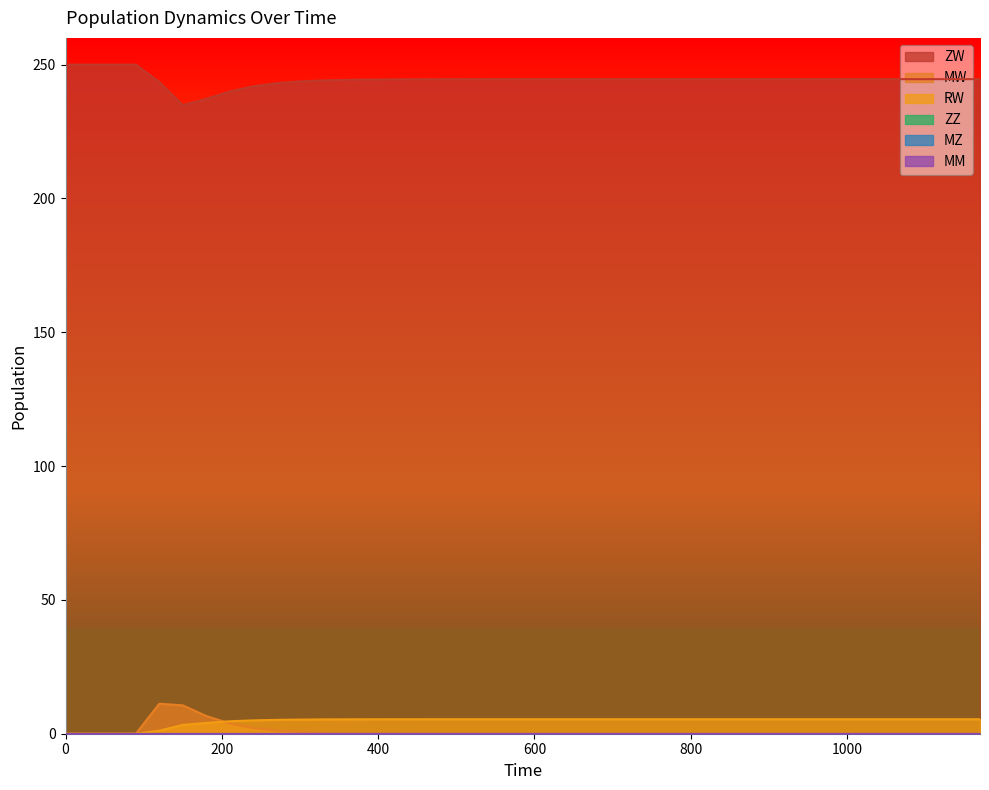

Reading left to right, transcribe all the data shown in this chart.

ZW: 0=250.0	30=250.0	60=250.0	90=250.0	120=243.5	150=234.9	180=237.2	210=239.9	240=241.9	270=243.1	300=243.7	330=244.1	360=244.3	390=244.4	420=244.5	450=244.5	480=244.6	510=244.6	540=244.6	570=244.6	600=244.6	630=244.6	660=244.6	690=244.6	720=244.6	750=244.6	780=244.6	810=244.6	840=244.6	870=244.6	900=244.6	930=244.6	960=244.6	990=244.6	1020=244.6	1050=244.6	1080=244.6	1110=244.6	1140=244.6	1170=244.6
MW: 0=0.0	30=0.0	60=0.0	90=0.0	120=11.2	150=10.6	180=6.6	210=3.8	240=2.2	270=1.2	300=0.7	330=0.4	360=0.2	390=0.1	420=0.1	450=0.0	480=0.0	510=0.0	540=0.0	570=0.0	600=0.0	630=0.0	660=0.0	690=0.0	720=0.0	750=0.0	780=0.0	810=0.0	840=0.0	870=0.0	900=0.0	930=0.0	960=0.0	990=0.0	1020=0.0	1050=0.0	1080=0.0	1110=0.0	1140=0.0	1170=0.0
RW: 0=0.0	30=0.0	60=0.0	90=0.0	120=1.1	150=3.3	180=4.0	210=4.6	240=5.0	270=5.2	300=5.3	330=5.3	360=5.4	390=5.4	420=5.4	450=5.4	480=5.4	510=5.4	540=5.4	570=5.4	600=5.4	630=5.4	660=5.4	690=5.4	720=5.4	750=5.4	780=5.4	810=5.4	840=5.4	870=5.4	900=5.4	930=5.4	960=5.4	990=5.4	1020=5.4	1050=5.4	1080=5.4	1110=5.4	1140=5.4	1170=5.4